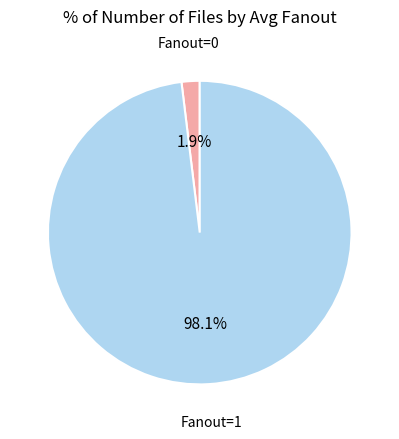

Is there any slice that represents more than half of the pie?

Yes